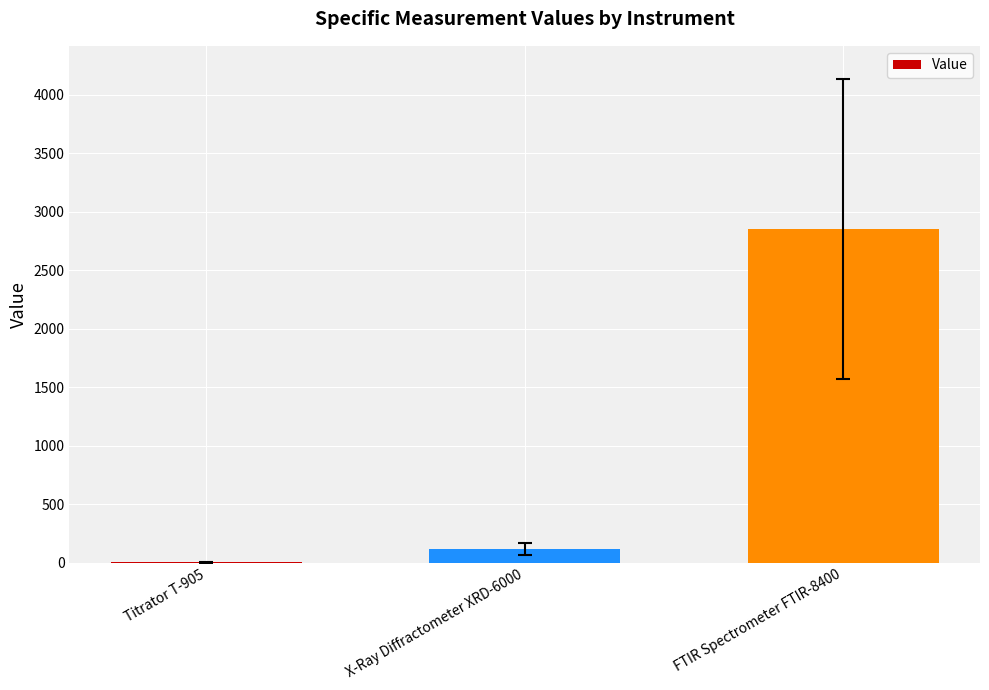

The value at FTIR Spectrometer FTIR-8400 is 927.5. True or false?

False